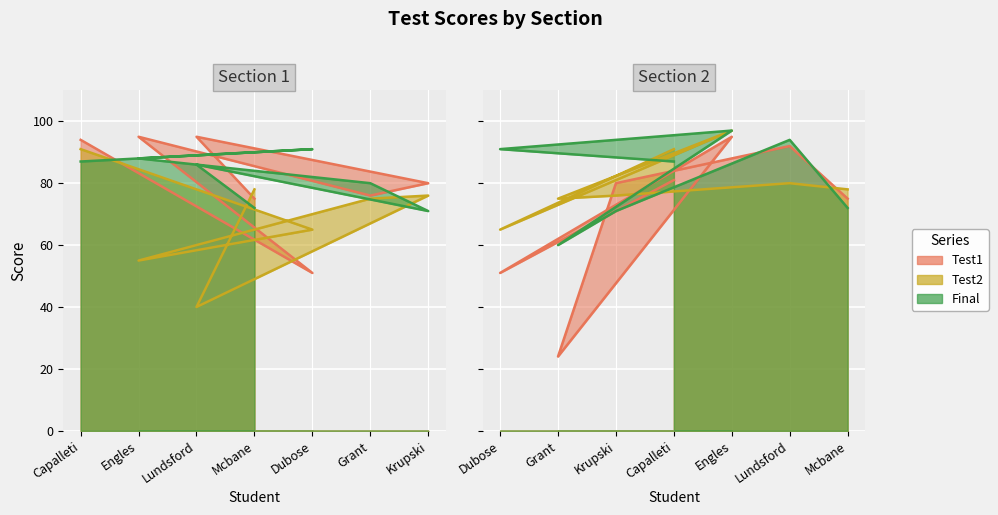

What is the difference between the second highest and minimum values in the Test2 series?

51